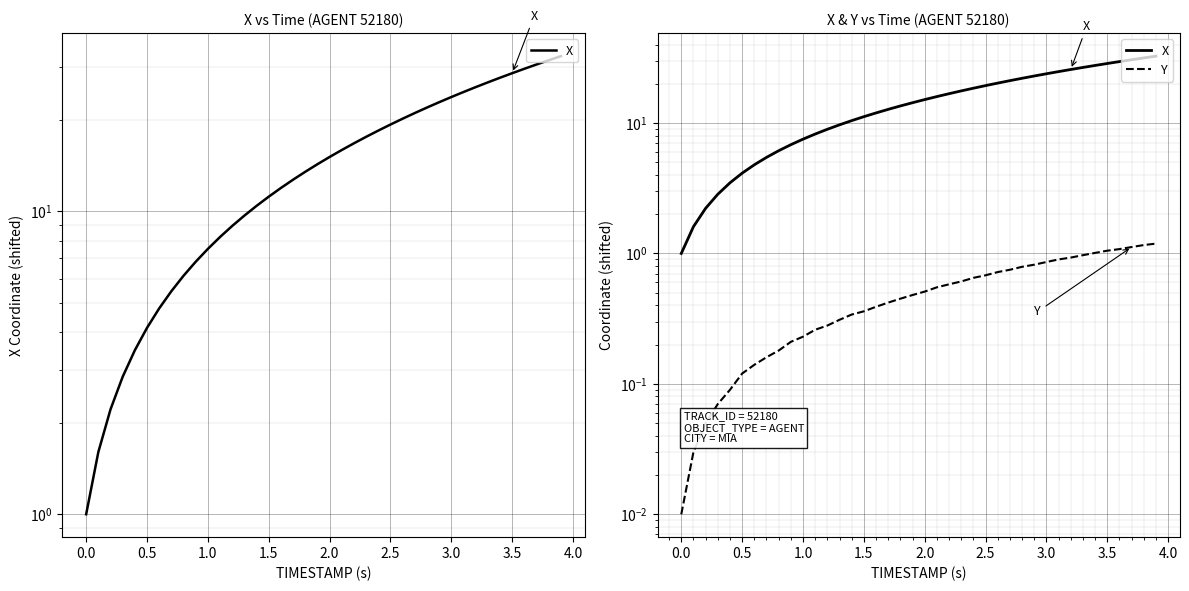

What is the value of the X point at the 13th from the left?

9.0